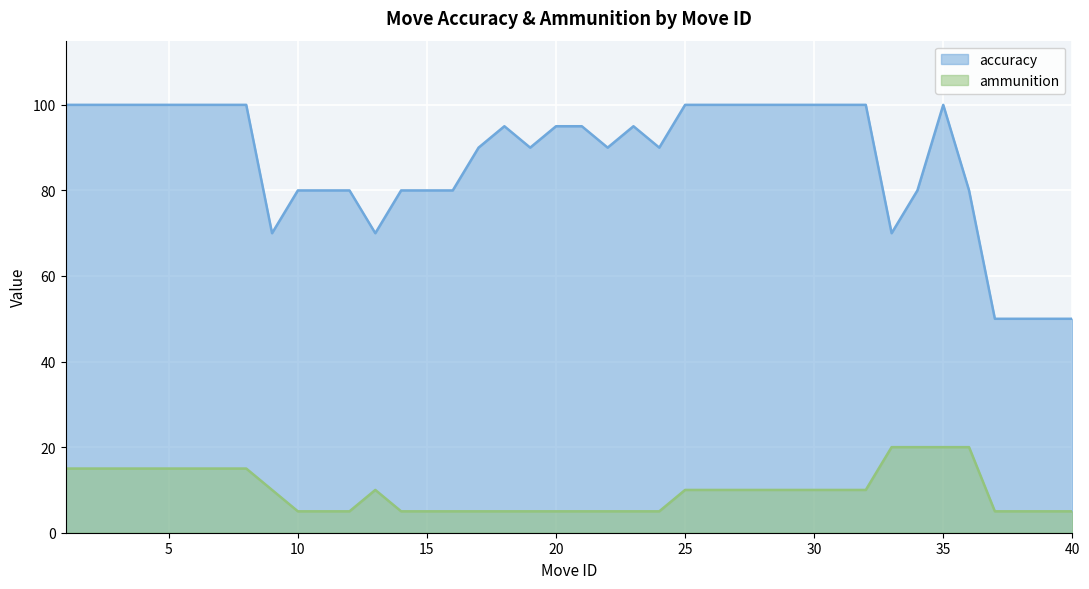

What is the average value of the accuracy series?

87